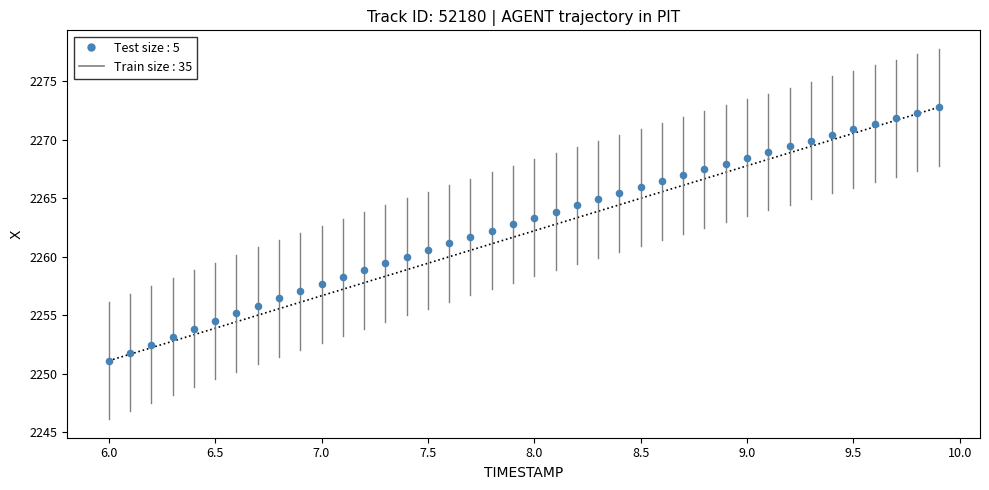

What is the range of Y values (max minus min)?

21.7